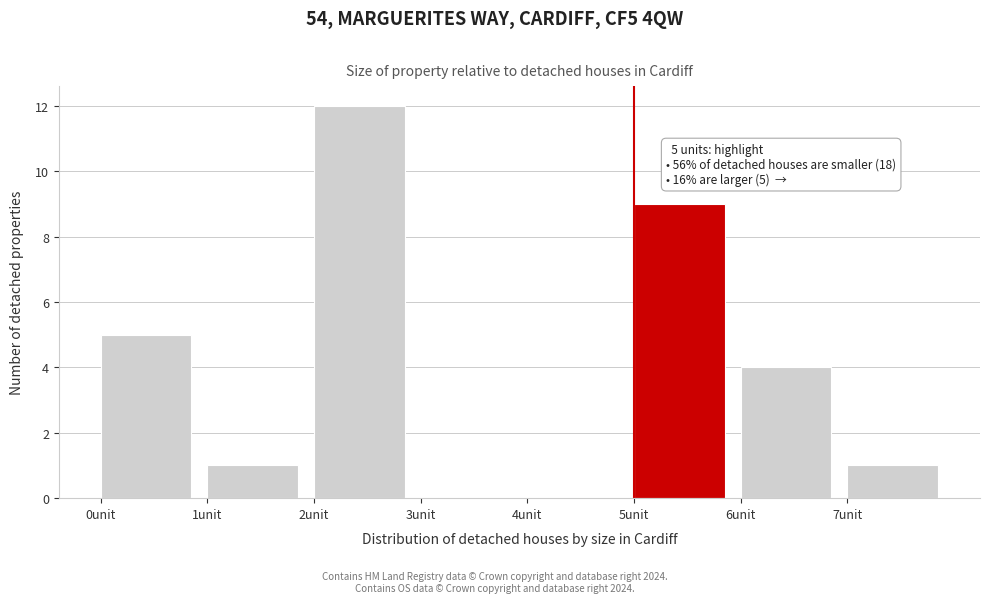

Which range on the x-axis has the tallest bar?

2 to 3